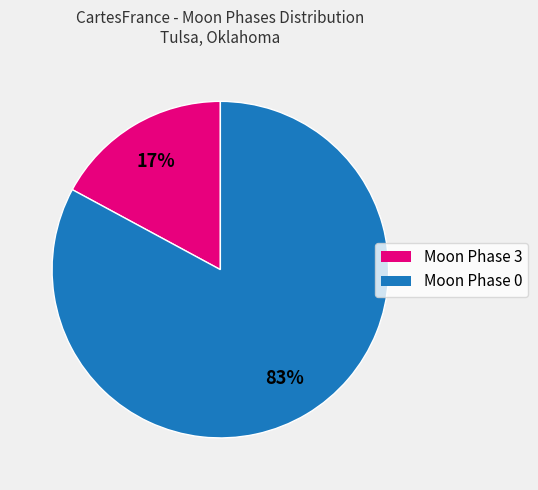

Is there a majority slice in this chart?

Yes